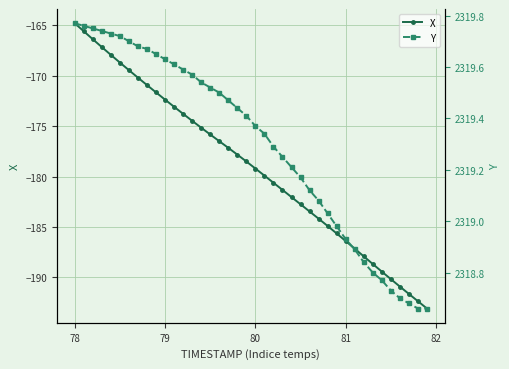

True or false: Y and X cross at least once.

False